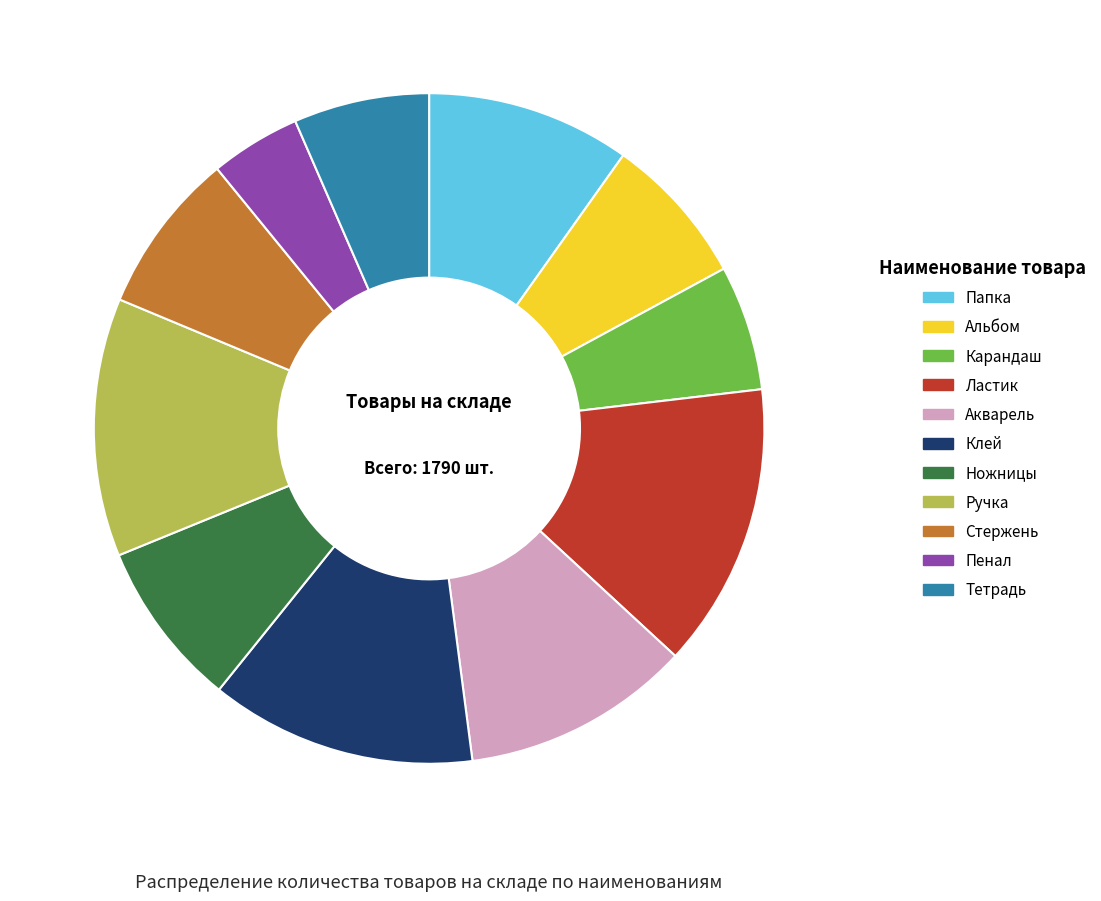

True or false: Акварель accounts for 11% of the total.

True